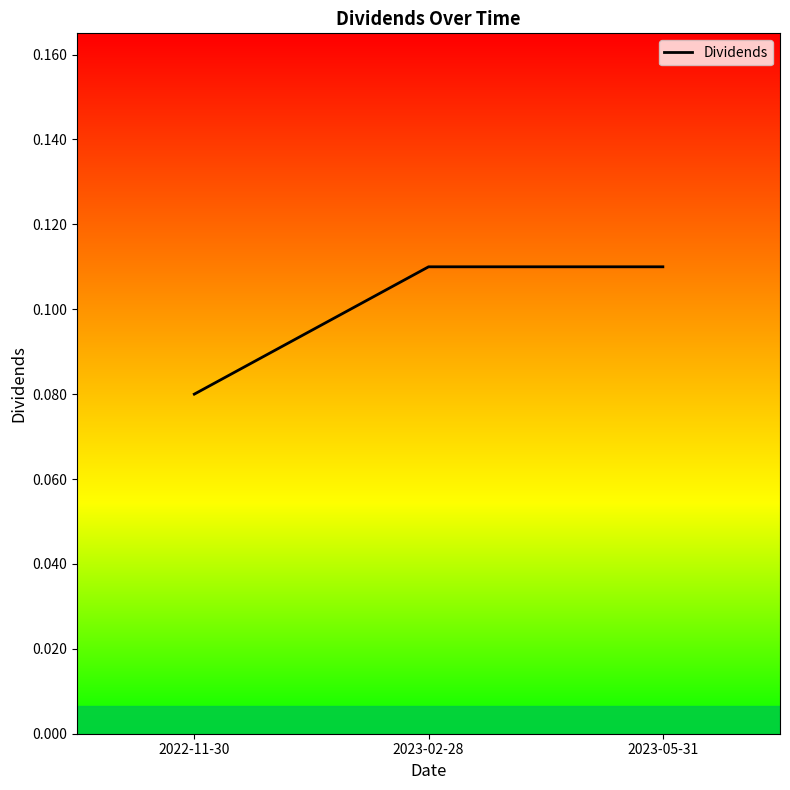

What position from the left is 2023-02-28?

2